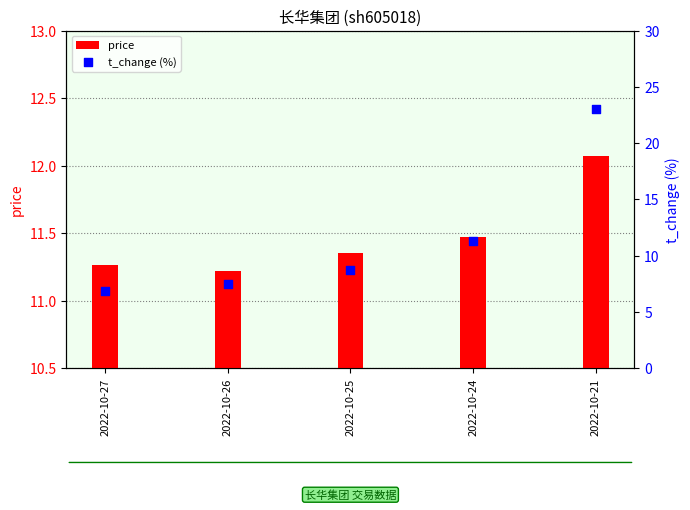

At how many categories does at least one series exceed 15?

1